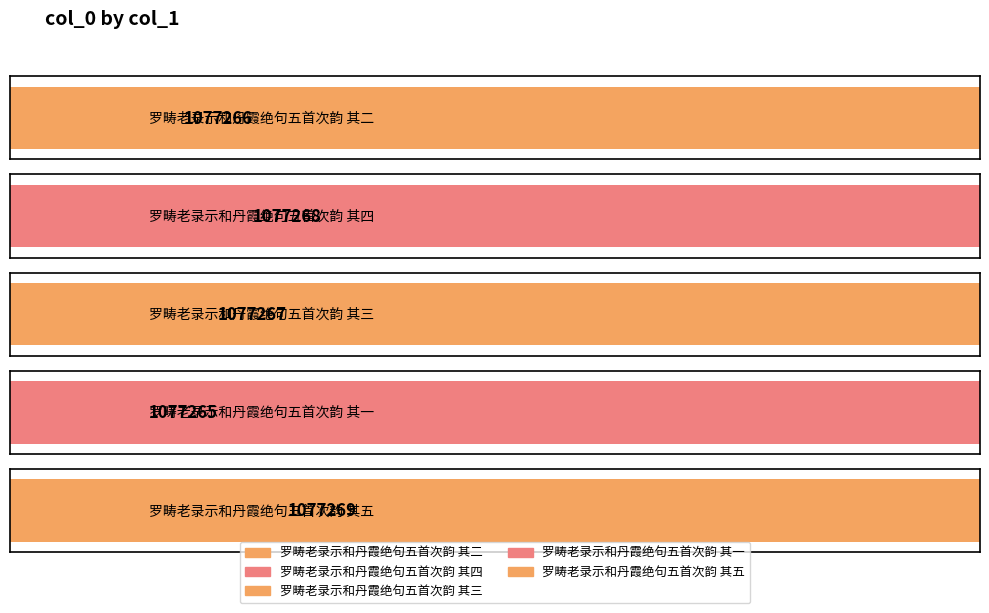

Reading left to right, what are all the values shown in this chart?

1077266	1077268	1077267	1077265	1077269